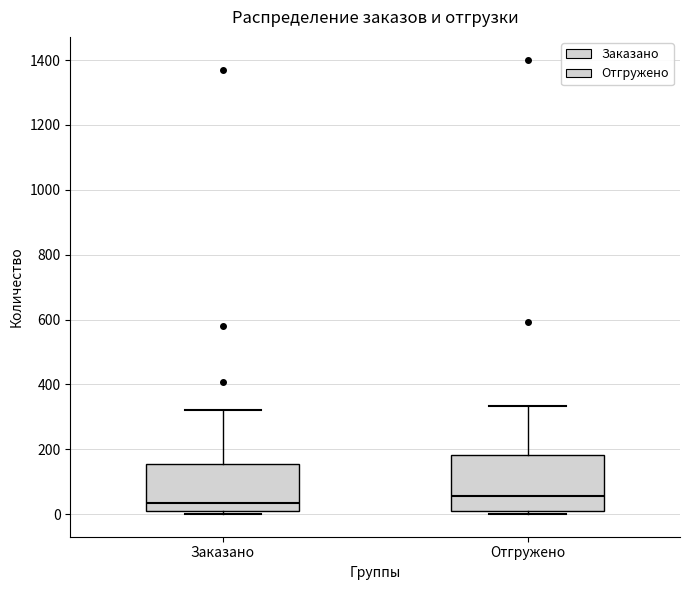

Where does the upper whisker of the box for Отгружено end on the y-axis? The values are not printed on the chart, so give them approximately, as read against the axis.

340